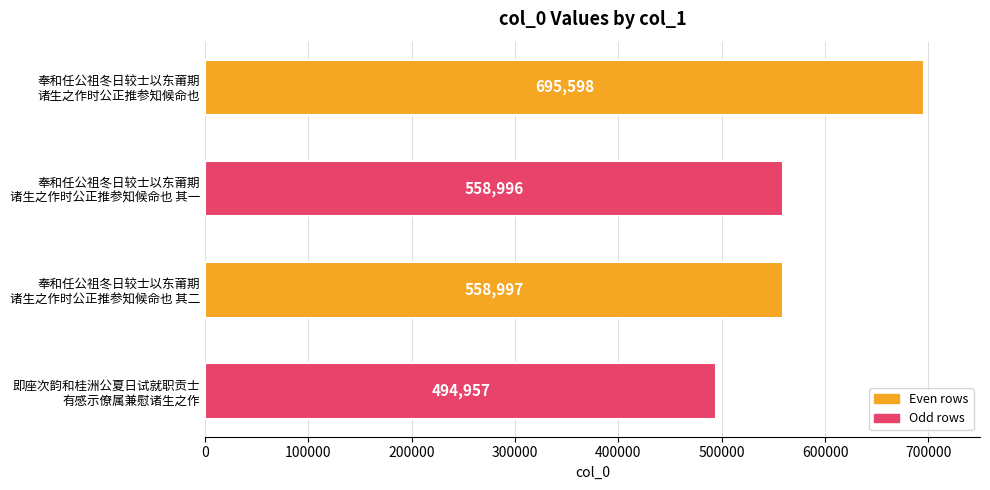

What is the value of the 3rd bar from the top?

558997